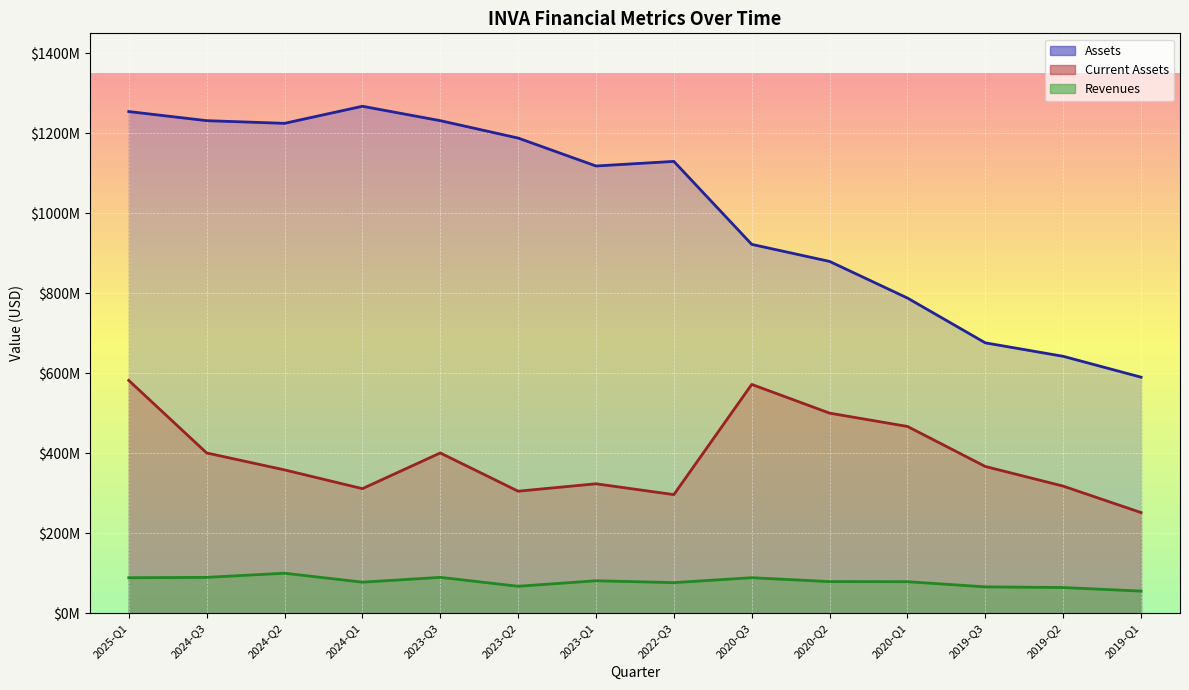

List the labels in order of Current Assets value, smallest first.

2019-Q1, 2022-Q3, 2023-Q2, 2024-Q1, 2019-Q2, 2023-Q1, 2024-Q2, 2019-Q3, 2024-Q3, 2023-Q3, 2020-Q1, 2020-Q2, 2020-Q3, 2025-Q1